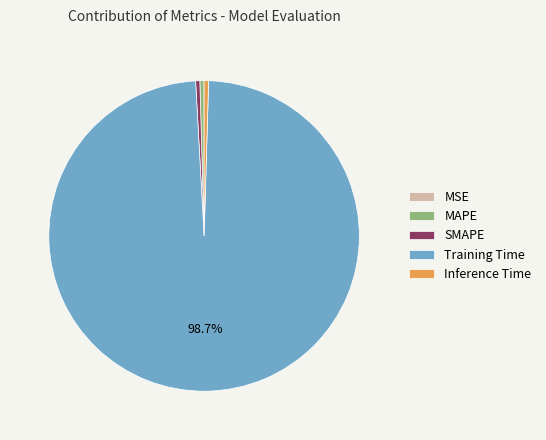

Which slice represents more than half of the pie?

Training Time